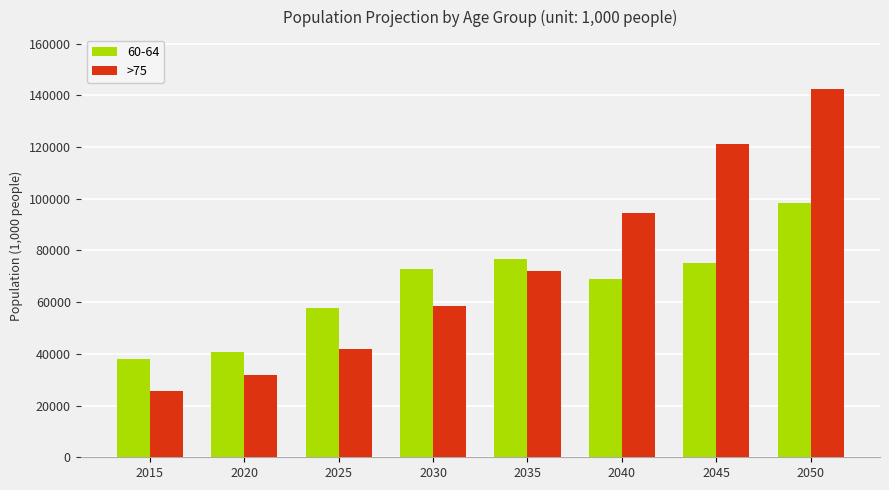

What is the difference between the maximum and minimum values in the 60-64 series?

60340.8